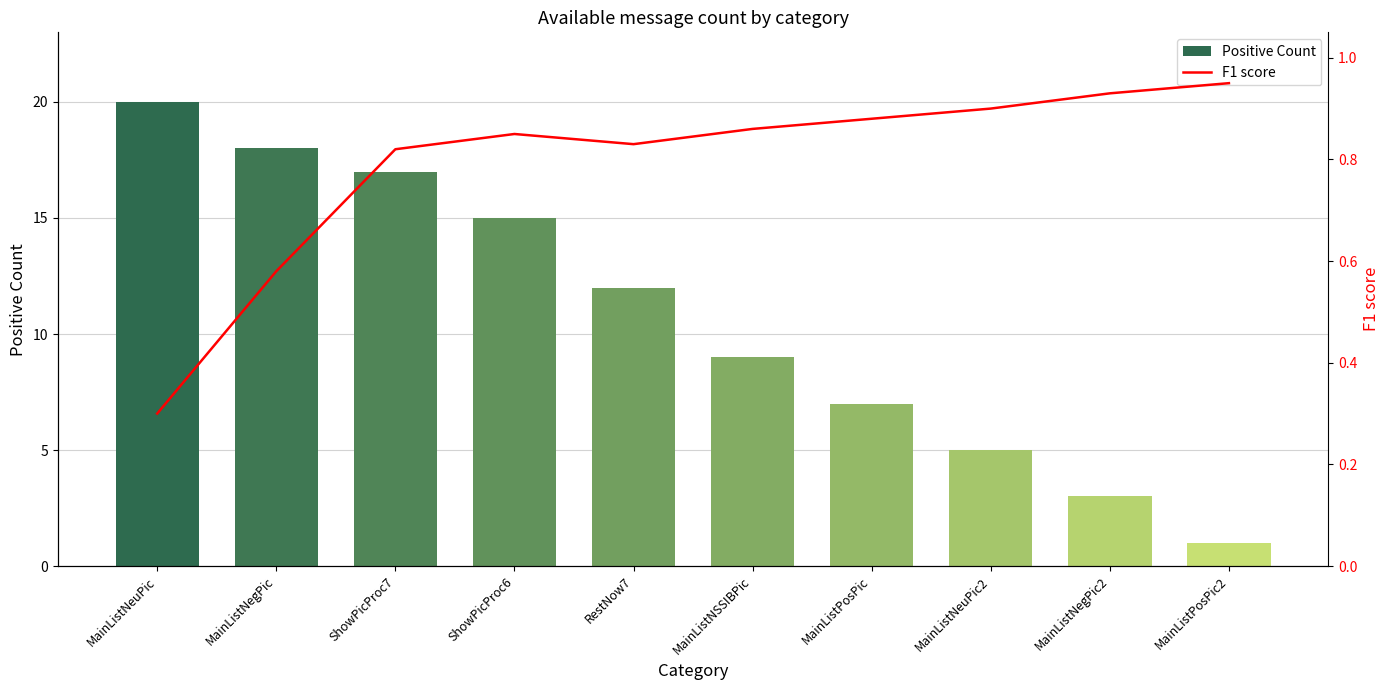

At how many categories does at least one series exceed 7?

6